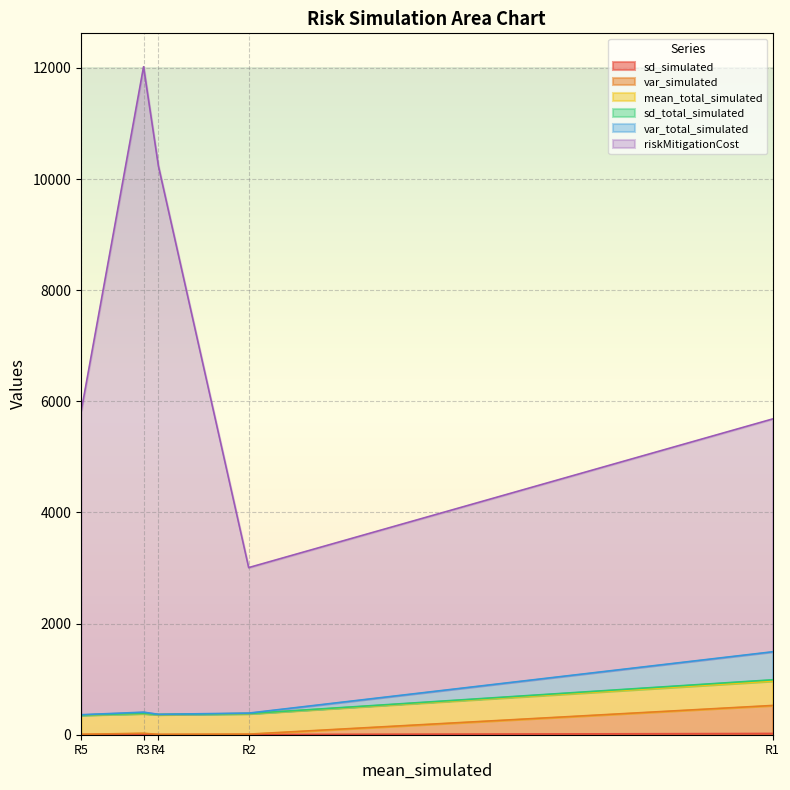

Reading right to left, what are all the values shown in this chart?

sd_simulated: R5=2.3	R3=4.6	R4=2.0	R2=2.8	R1=22.5
var_simulated: R5=5.1	R3=21.5	R4=4.0	R2=7.8	R1=504.3
mean_total_simulated: R5=345.1	R3=353.6	R4=355.6	R2=367.9	R1=439.3
sd_total_simulated: R5=2.3	R3=4.6	R4=2.0	R2=2.8	R1=22.5
var_total_simulated: R5=5.1	R3=21.5	R4=4.0	R2=7.8	R1=504.3
riskMitigationCost: R5=5446.9	R3=11615.9	R4=9868.1	R2=2618.7	R1=4189.9